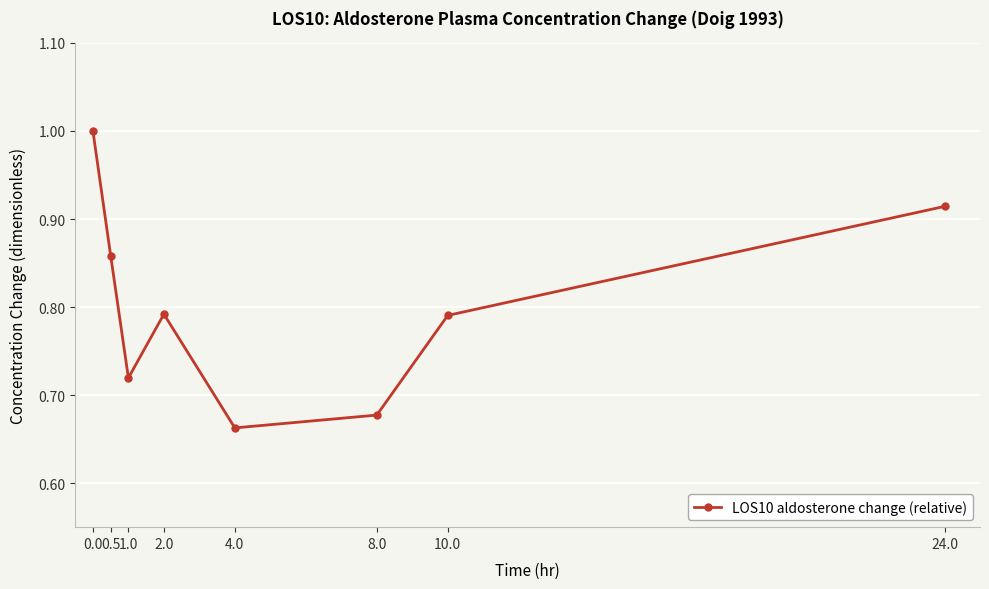

At which label is the value closest to 0?

4.0